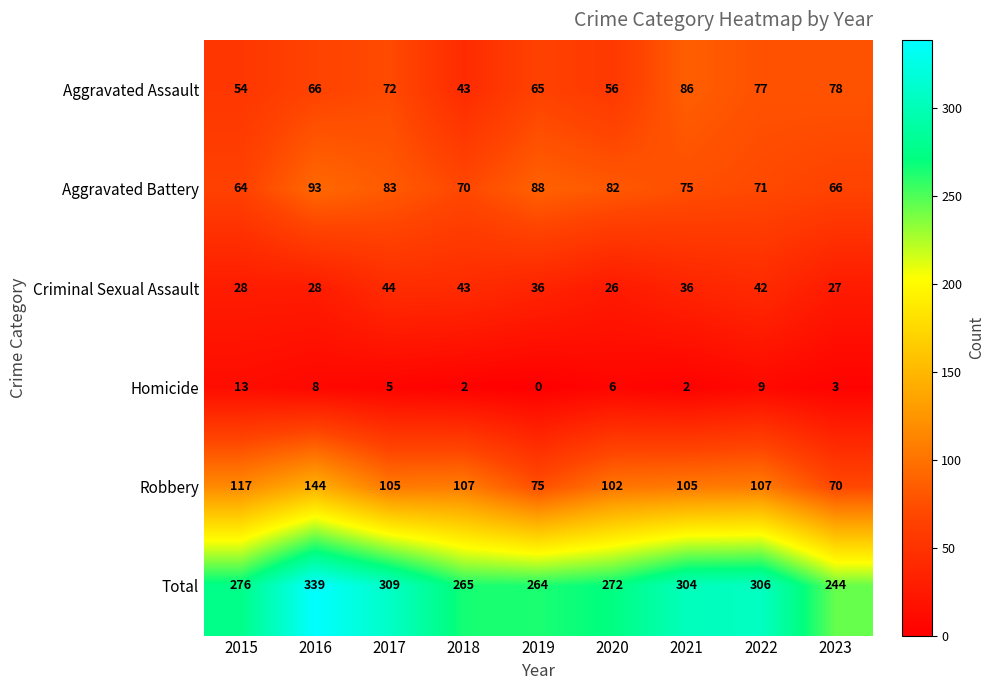

At which label is Total closest to 291?

2021